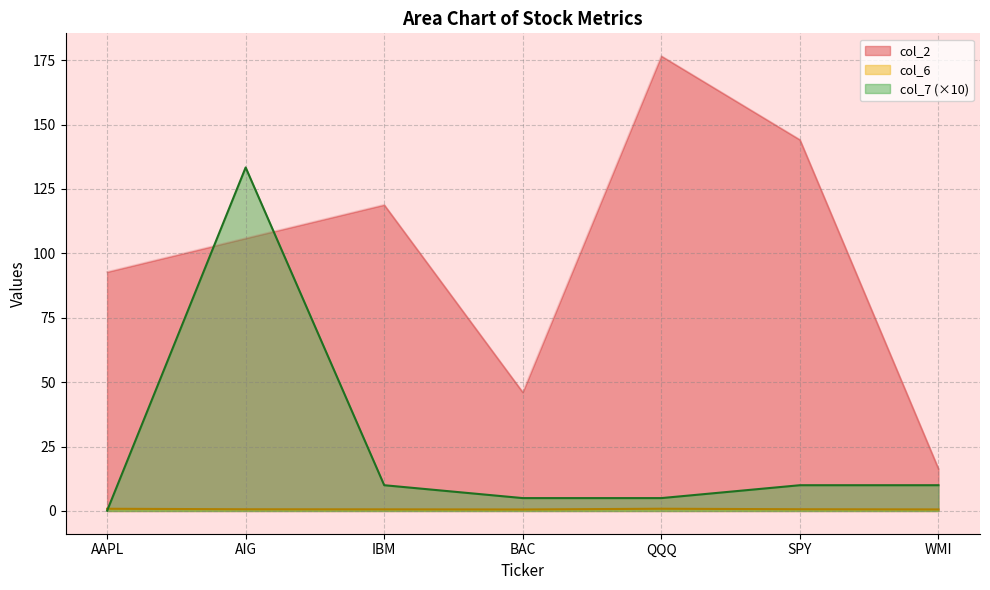

At which category does col_6 reach its first local peak?

QQQ